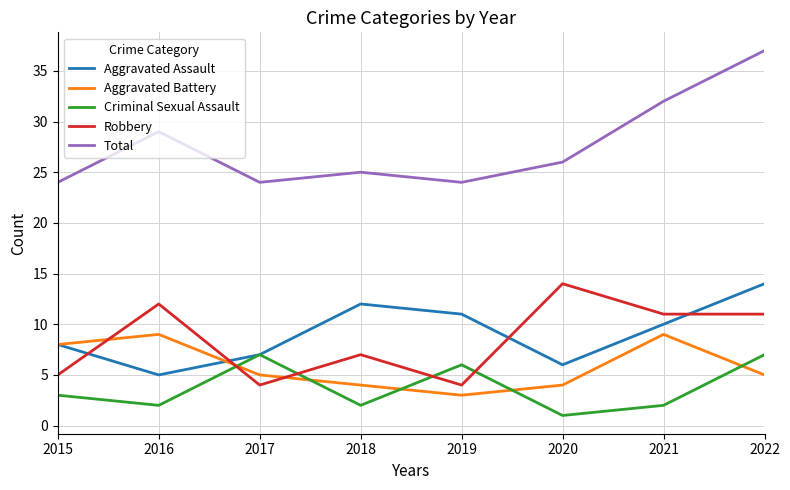

What is the difference between the maximum and second lowest values in the Criminal Sexual Assault series?

5